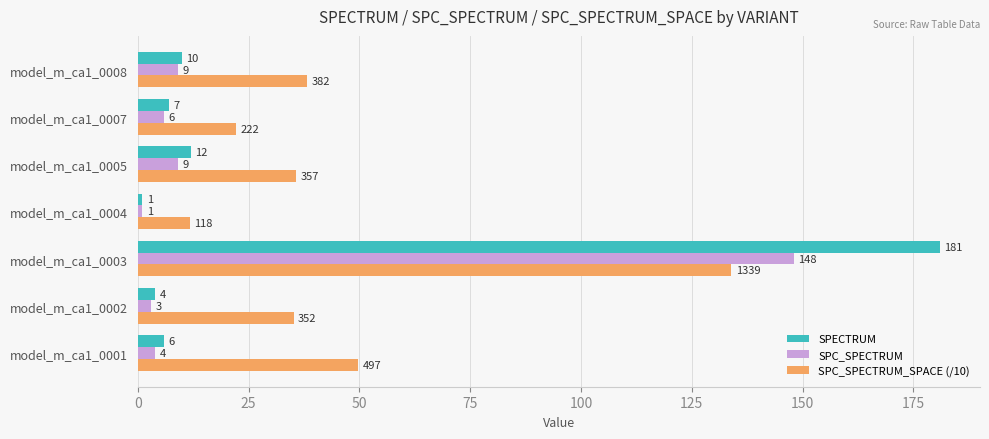

The SPECTRUM series shows 21.1 at model_m_ca1_0005. True or false?

False